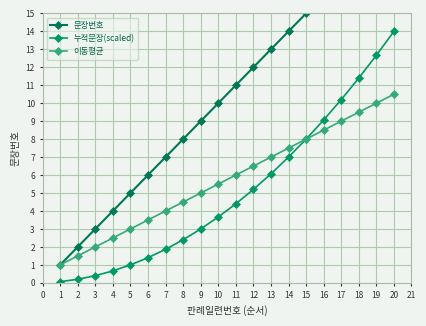

The value of 이동평균 at 7 is 5.3. True or false?

False